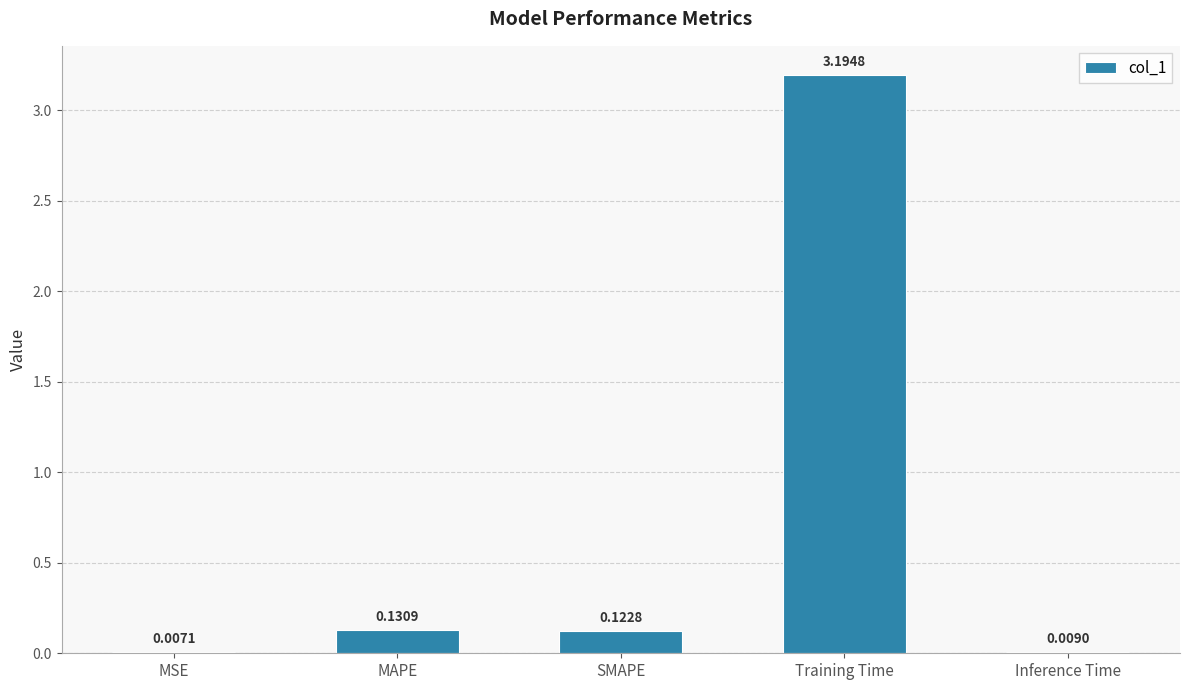

Which has a higher value, MAPE or Training Time?

Training Time